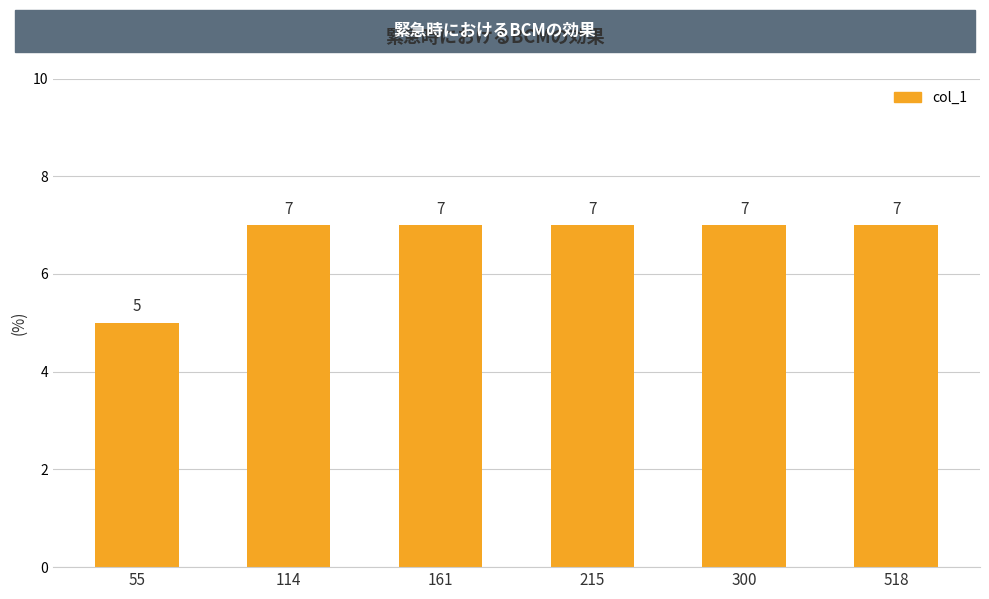

What is the change in value from 55 to 114?

+2